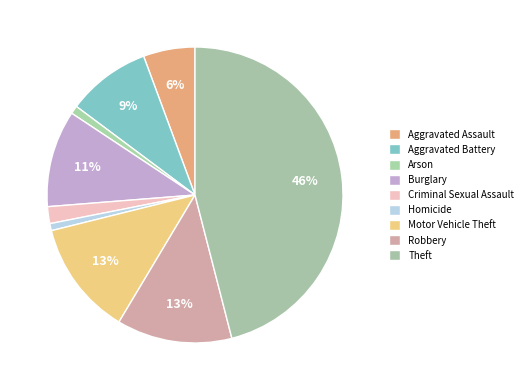

How many segments does this pie chart have?

9